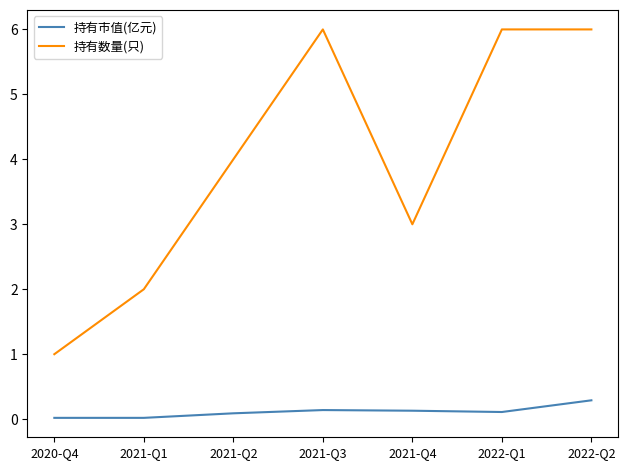

True or false: 持有市值(亿元) and 持有数量(只) cross at least once.

False